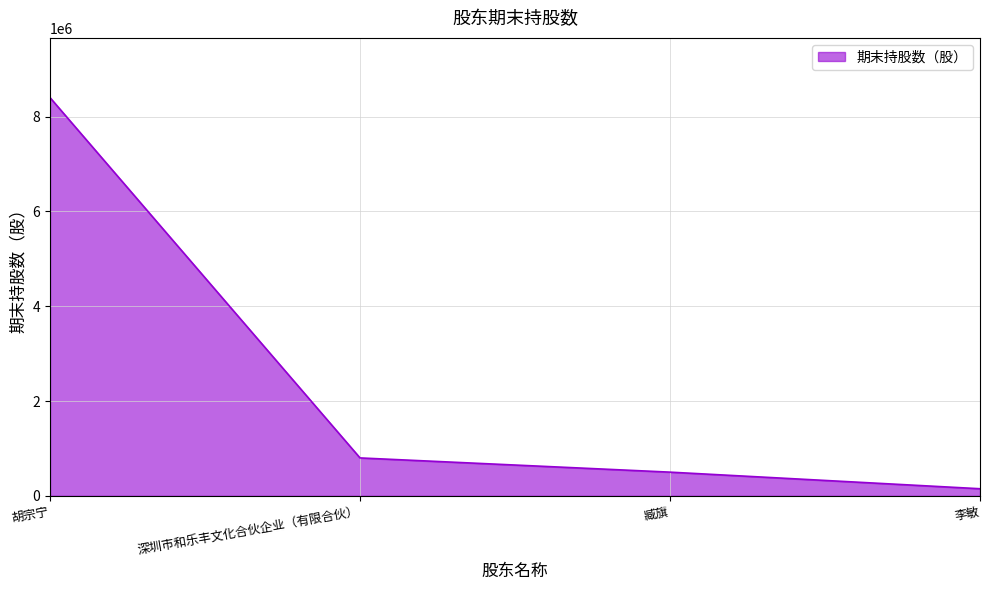

How many distinct data groups are displayed?

1